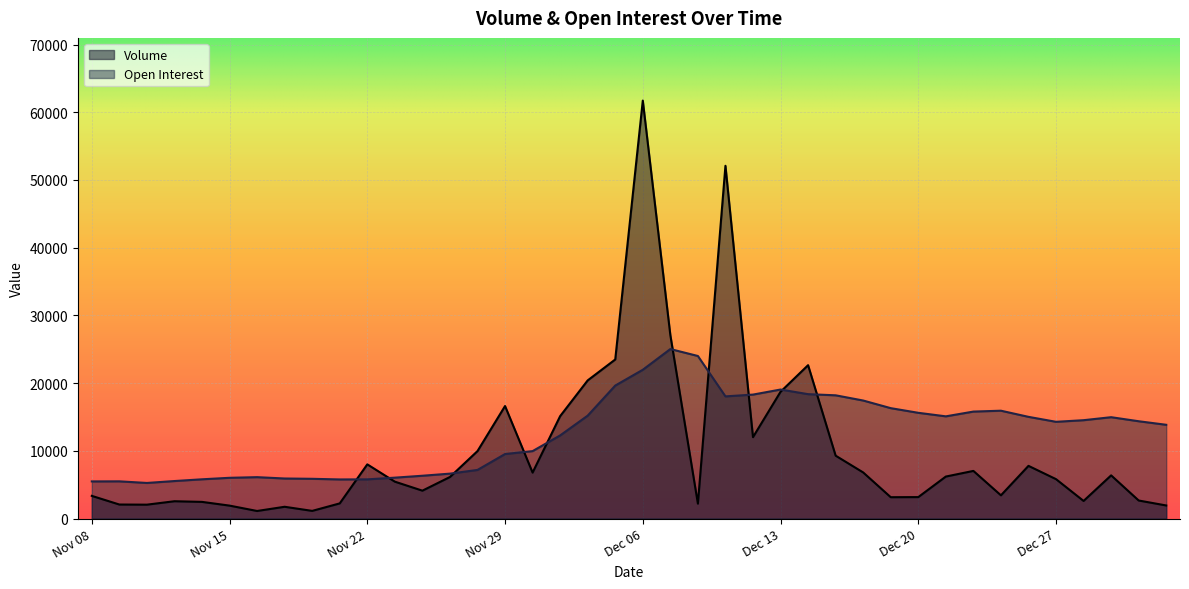

True or false: Volume has more than 1 points higher than both neighbors.

True